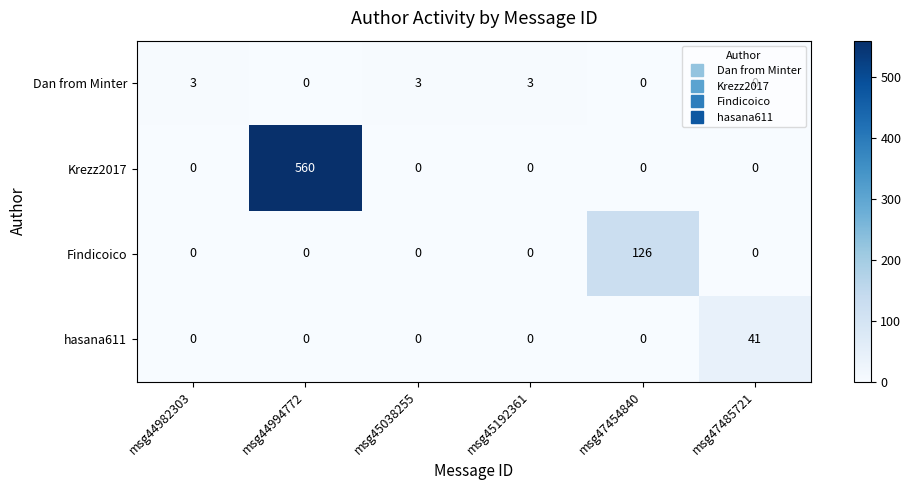

How many Dan from Minter values are between 0 and 3?

6